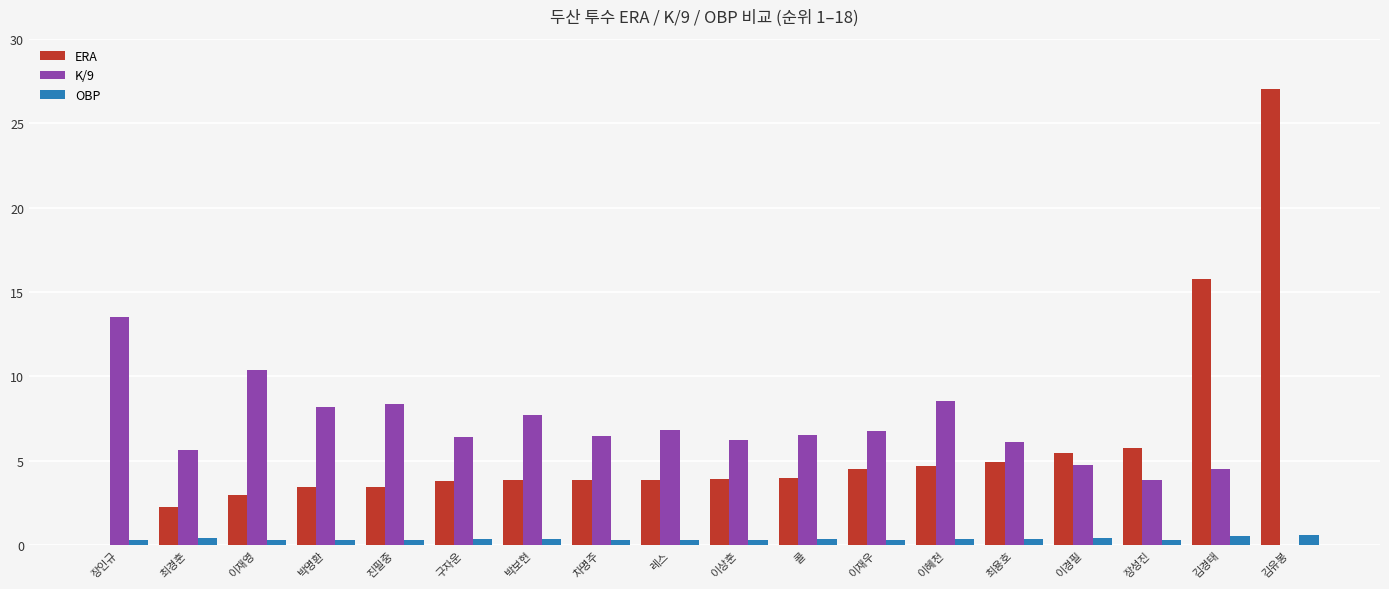

The value of ERA at 레스 is 5.7. True or false?

False